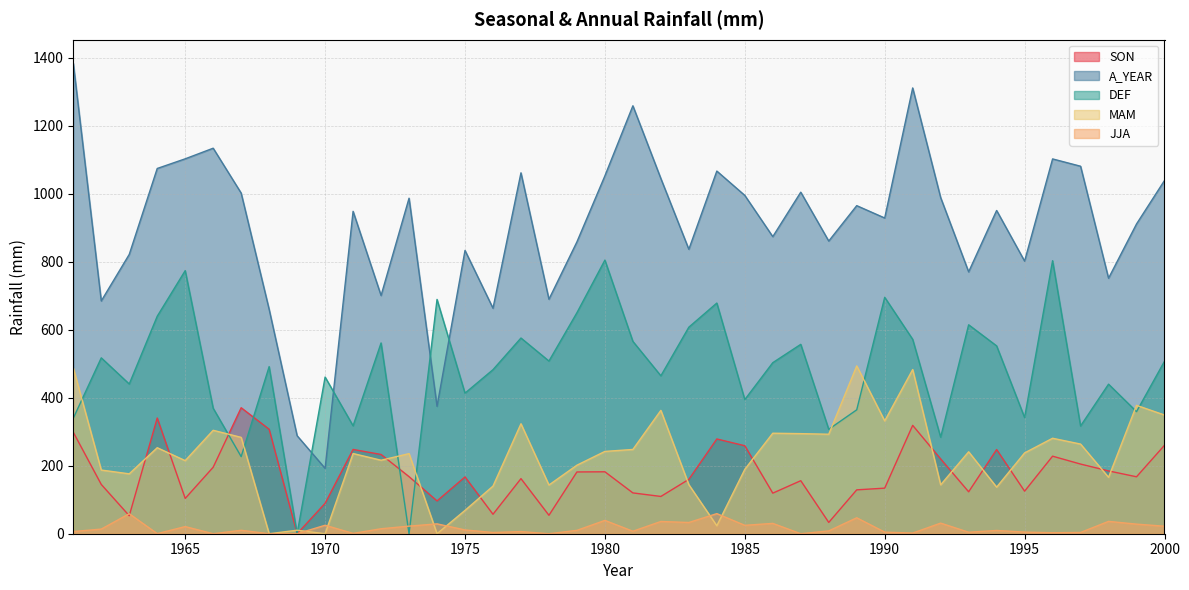

True or false: A_YEAR has more than 0 interior local peaks.

True